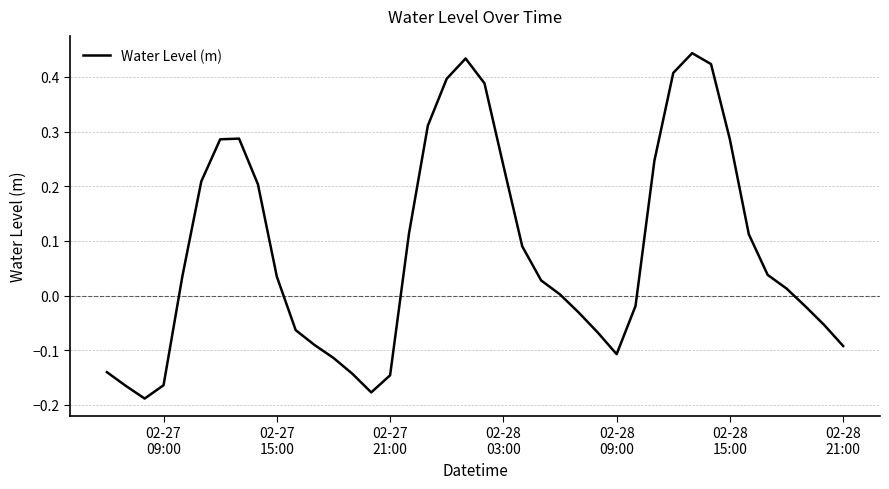

How many categories are shown in the chart?

40